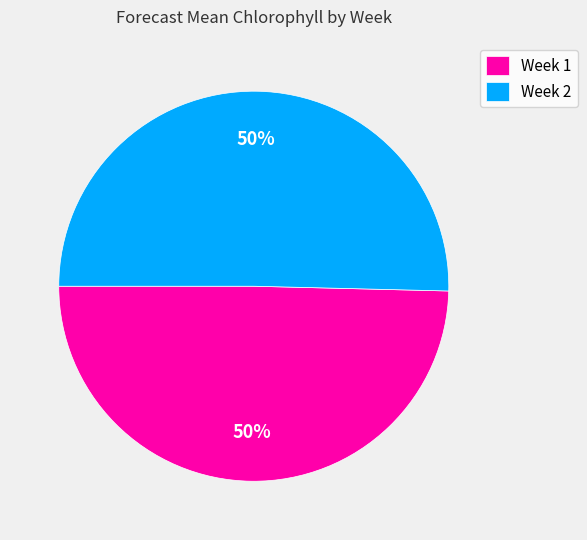

Count the number of slices in the pie.

2